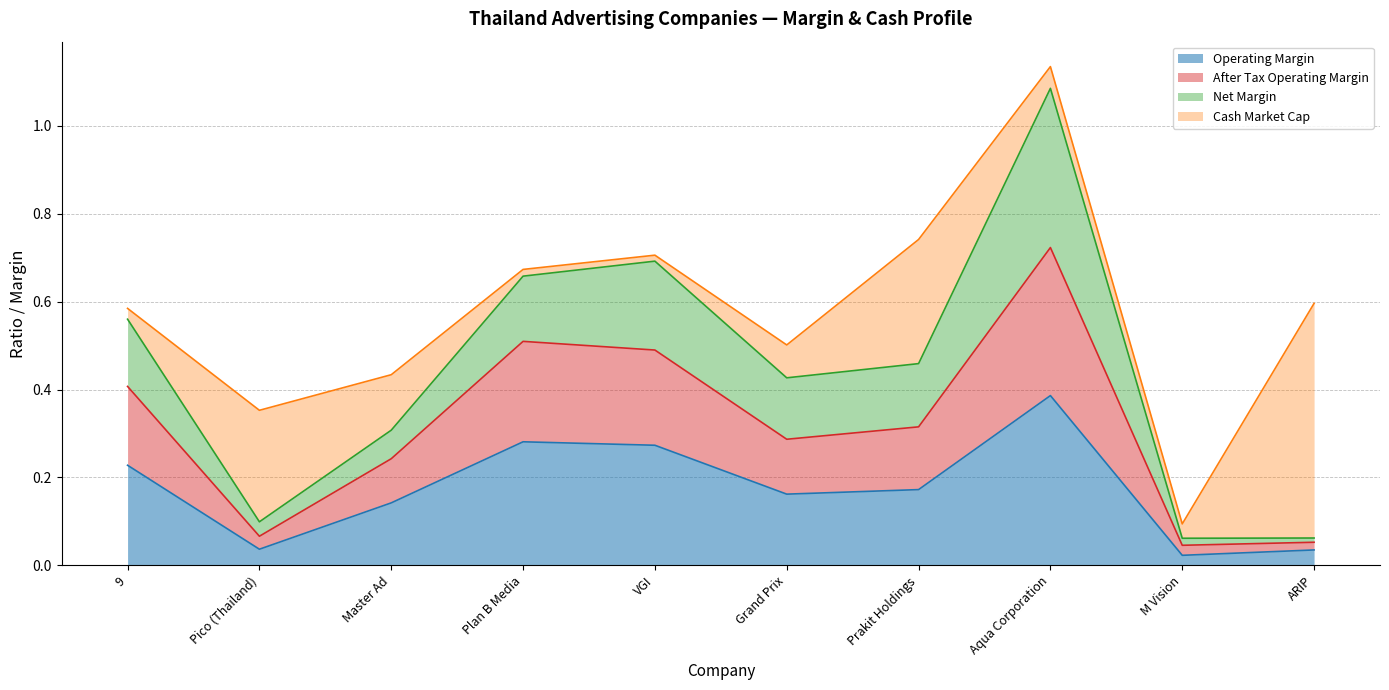

What is the maximum value shown in the chart?

0.7